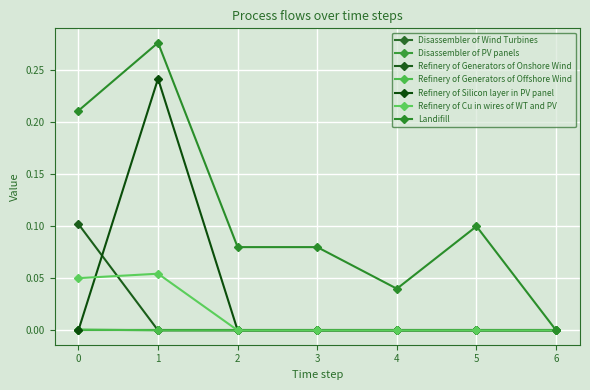

Is this an area chart (filled region under the line)?

No